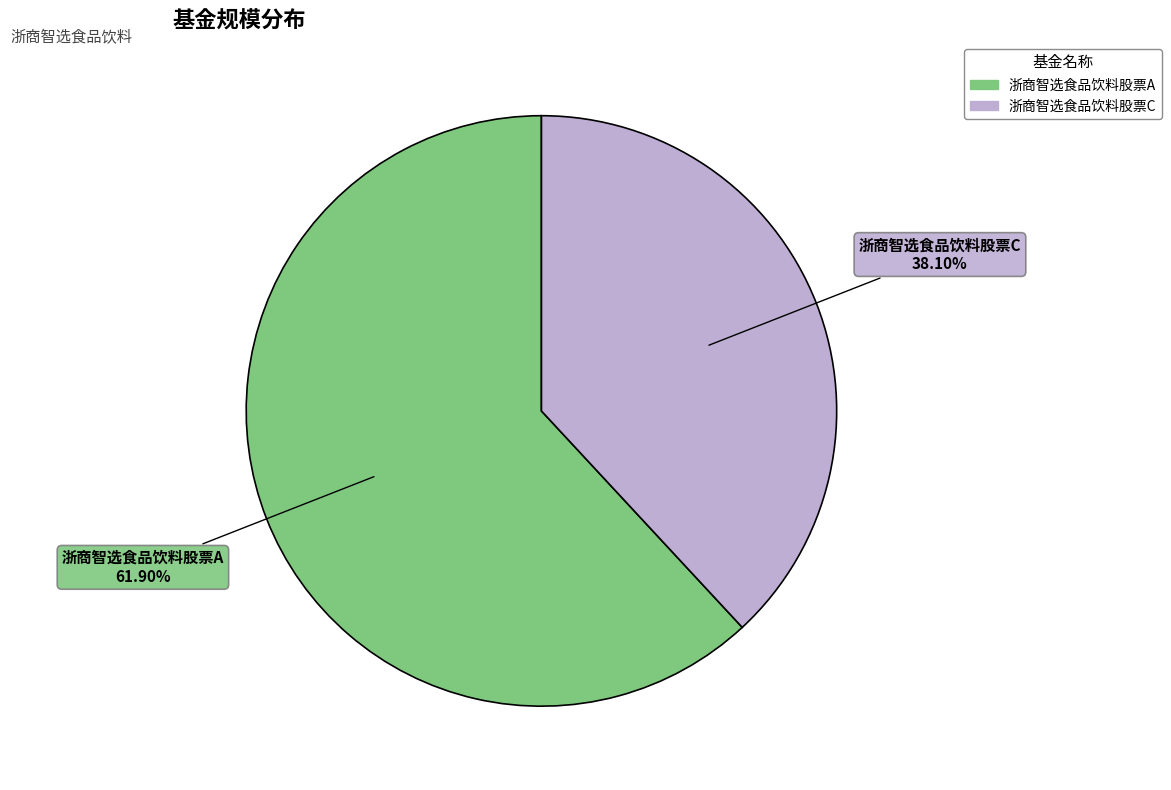

What is the smallest slice in the pie chart?

浙商智选食品饮料股票C